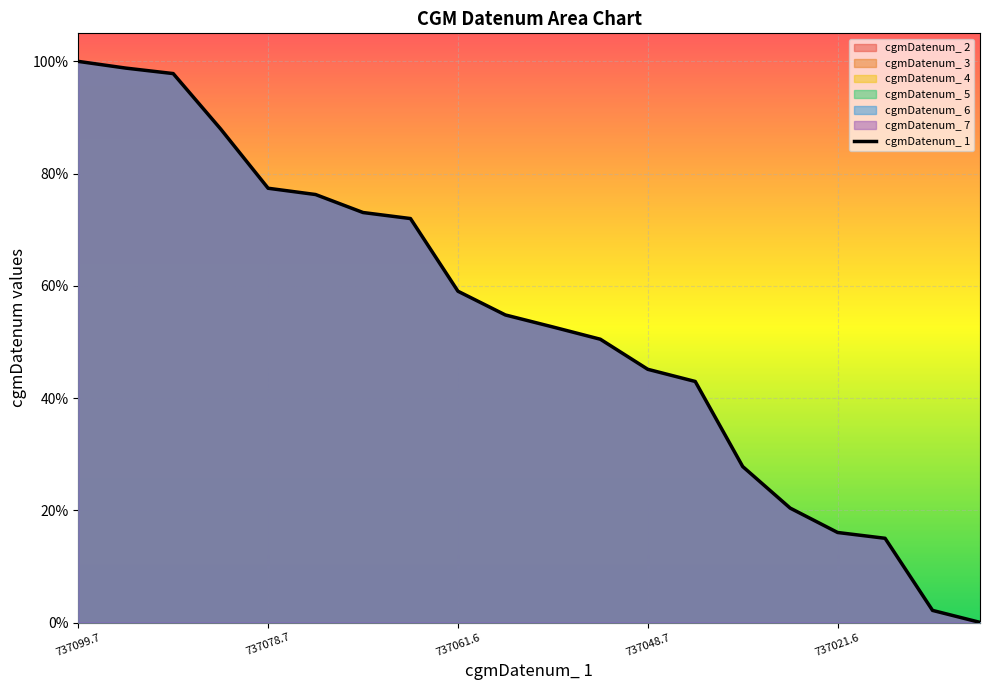

What is the highest value of the cgmDatenum_ 1 series?

100.0